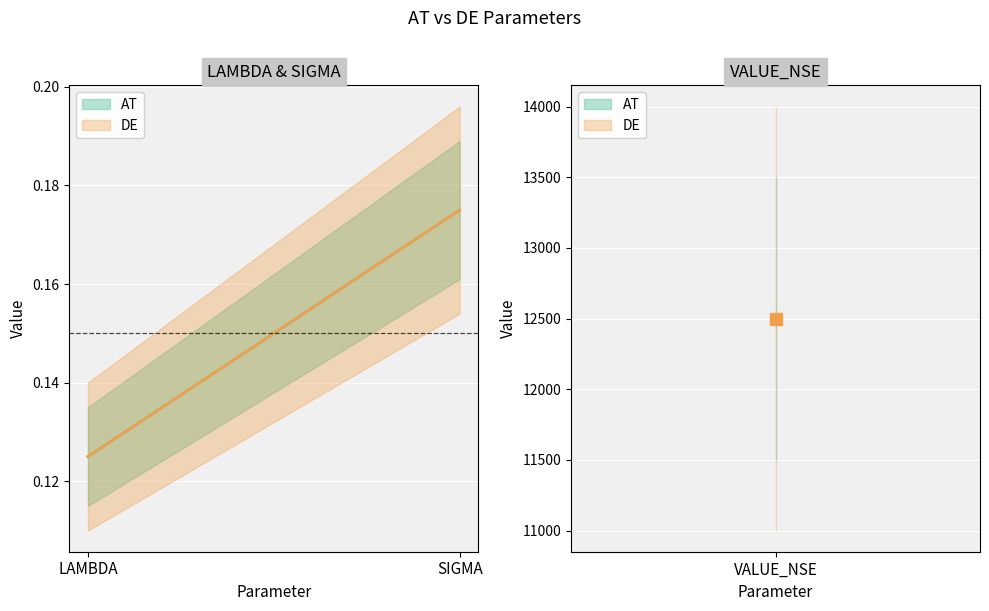

Does the chart display data point markers on the line(s)?

No